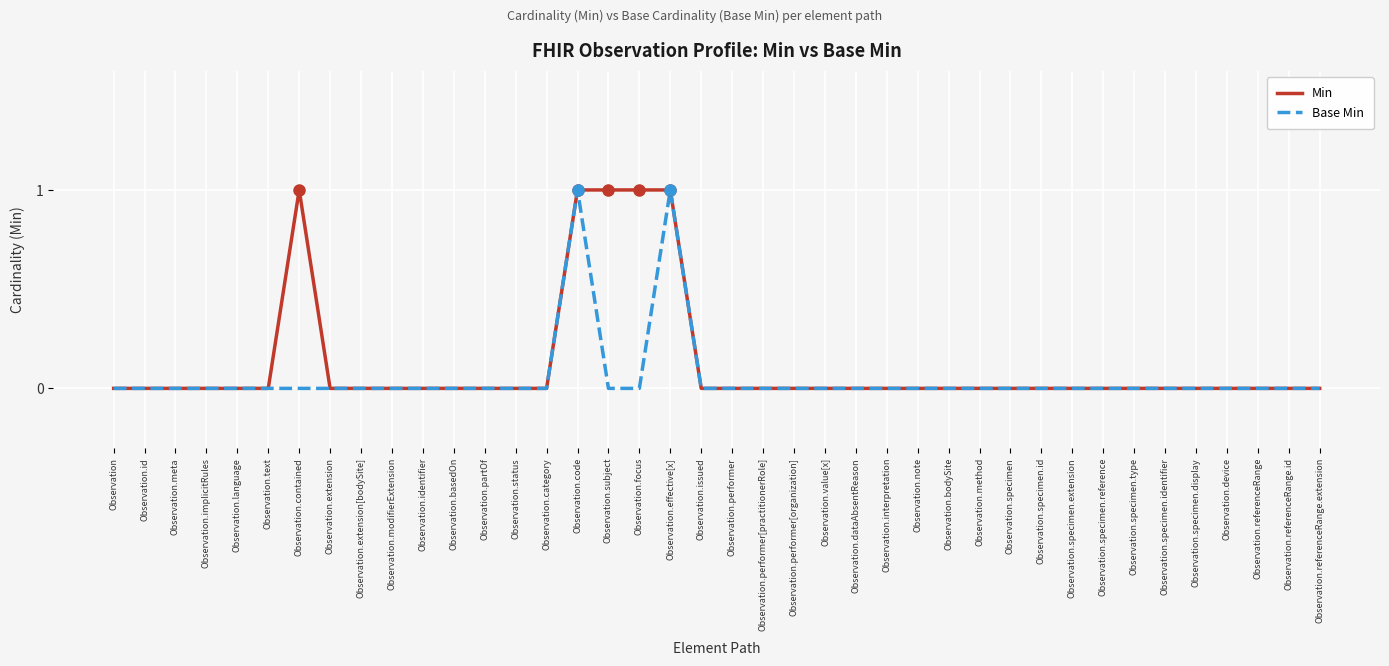

Reading left to right, transcribe all the data shown in this chart.

Min: Observation=0	Observation.id=0	Observation.meta=0	Observation.implicitRules=0	Observation.language=0	Observation.text=0	Observation.contained=1	Observation.extension=0	Observation.extension[bodySite]=0	Observation.modifierExtension=0	Observation.identifier=0	Observation.basedOn=0	Observation.partOf=0	Observation.status=0	Observation.category=0	Observation.code=1	Observation.subject=1	Observation.focus=1	Observation.effective[x]=1	Observation.issued=0	Observation.performer=0	Observation.performer[practitionerRole]=0	Observation.performer[organization]=0	Observation.value[x]=0	Observation.dataAbsentReason=0	Observation.interpretation=0	Observation.note=0	Observation.bodySite=0	Observation.method=0	Observation.specimen=0	Observation.specimen.id=0	Observation.specimen.extension=0	Observation.specimen.reference=0	Observation.specimen.type=0	Observation.specimen.identifier=0	Observation.specimen.display=0	Observation.device=0	Observation.referenceRange=0	Observation.referenceRange.id=0	Observation.referenceRange.extension=0
Base Min: Observation=0	Observation.id=0	Observation.meta=0	Observation.implicitRules=0	Observation.language=0	Observation.text=0	Observation.contained=0	Observation.extension=0	Observation.extension[bodySite]=0	Observation.modifierExtension=0	Observation.identifier=0	Observation.basedOn=0	Observation.partOf=0	Observation.status=0	Observation.category=0	Observation.code=1	Observation.subject=0	Observation.focus=0	Observation.effective[x]=1	Observation.issued=0	Observation.performer=0	Observation.performer[practitionerRole]=0	Observation.performer[organization]=0	Observation.value[x]=0	Observation.dataAbsentReason=0	Observation.interpretation=0	Observation.note=0	Observation.bodySite=0	Observation.method=0	Observation.specimen=0	Observation.specimen.id=0	Observation.specimen.extension=0	Observation.specimen.reference=0	Observation.specimen.type=0	Observation.specimen.identifier=0	Observation.specimen.display=0	Observation.device=0	Observation.referenceRange=0	Observation.referenceRange.id=0	Observation.referenceRange.extension=0